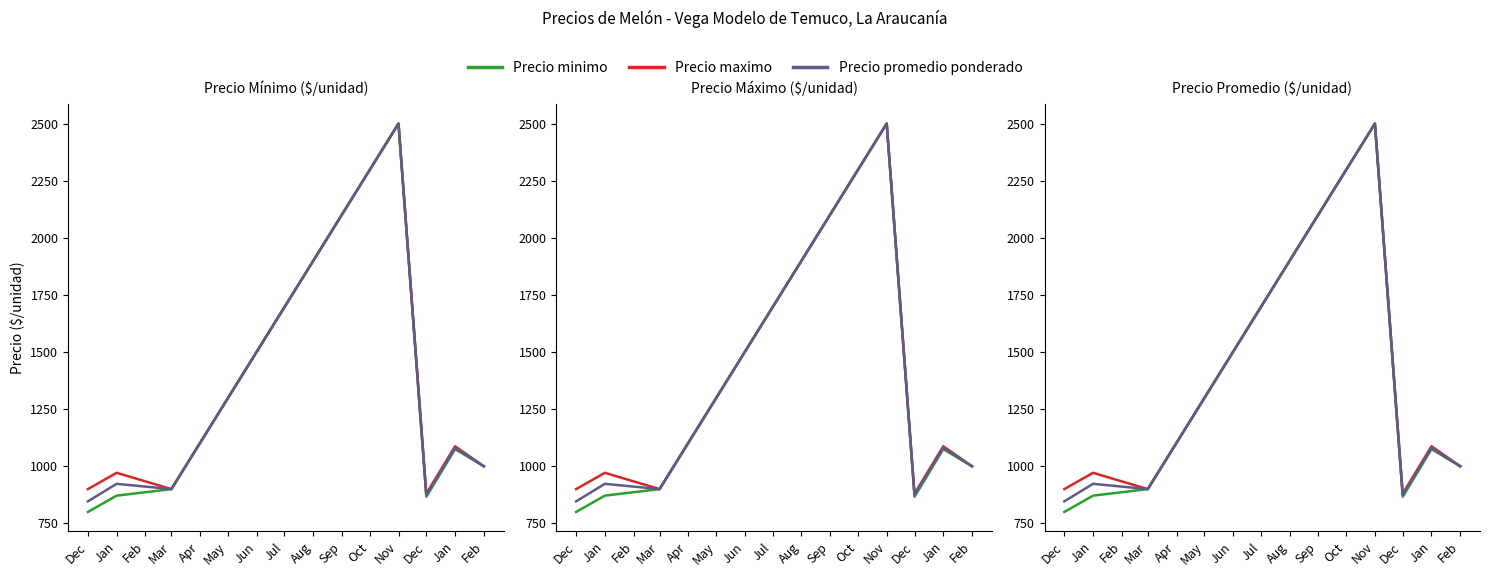

What is the difference between the second highest and second lowest values in the Precio maximo series?

187.5